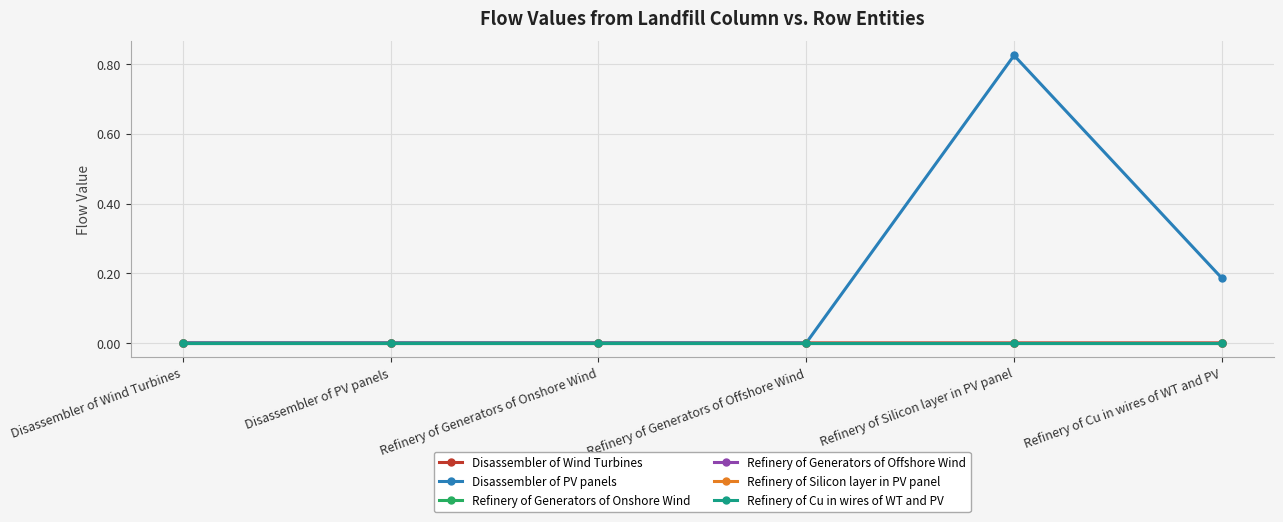

Count the Disassembler of PV panels values in the range 0 to 1.

6